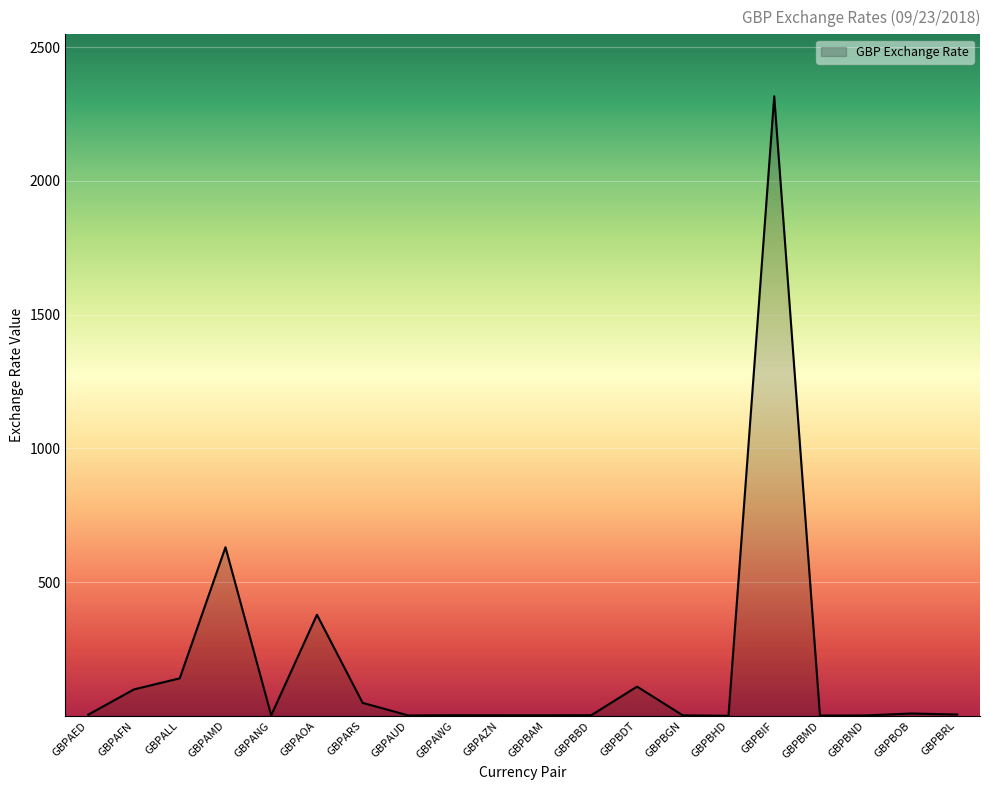

How many values are below 4?

10